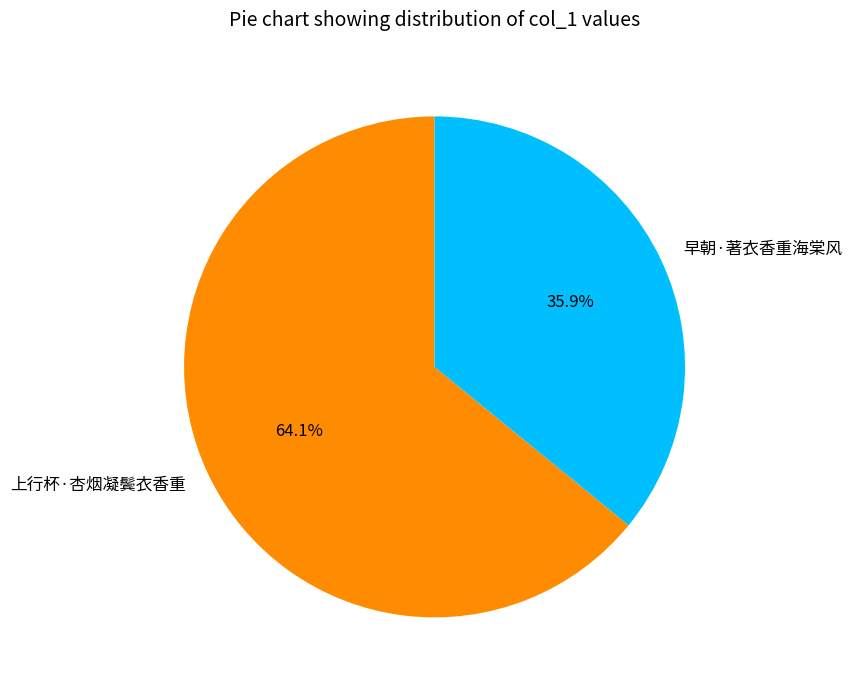

Does any single category account for the majority?

Yes